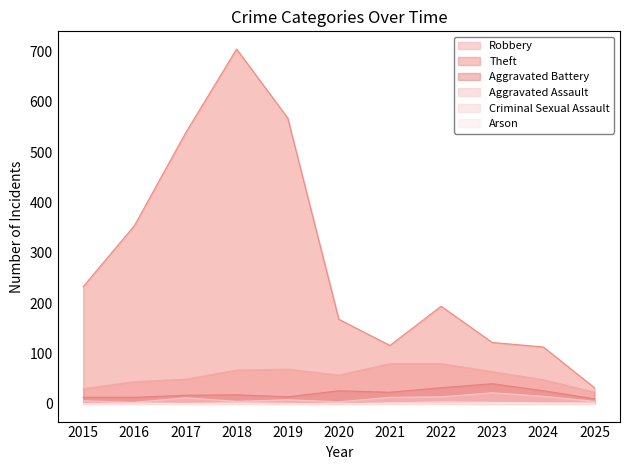

What is the spread (max minus min) of values at 2020?

168